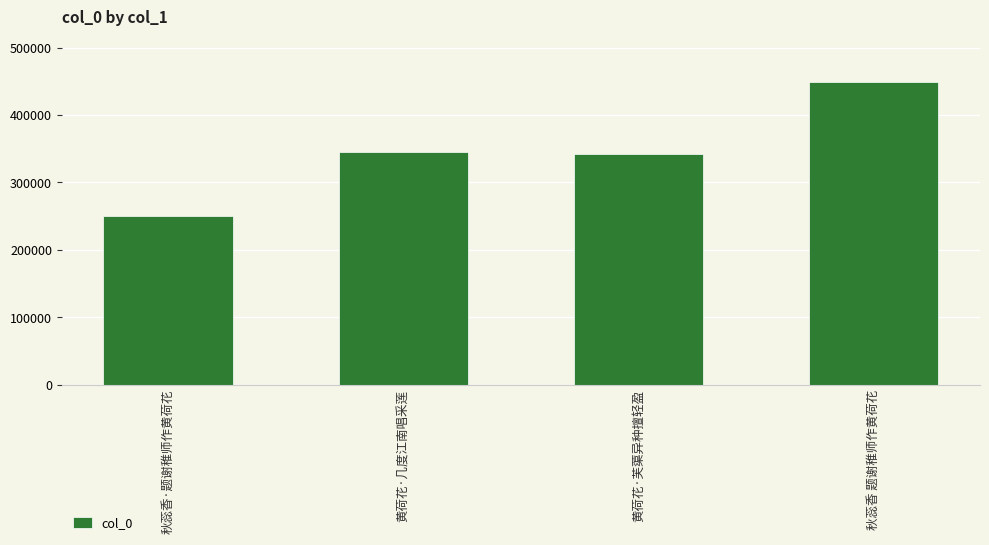

What value does the data have at 秋蕊香·题谢稚师作黄荷花, to the nearest 100?

250800